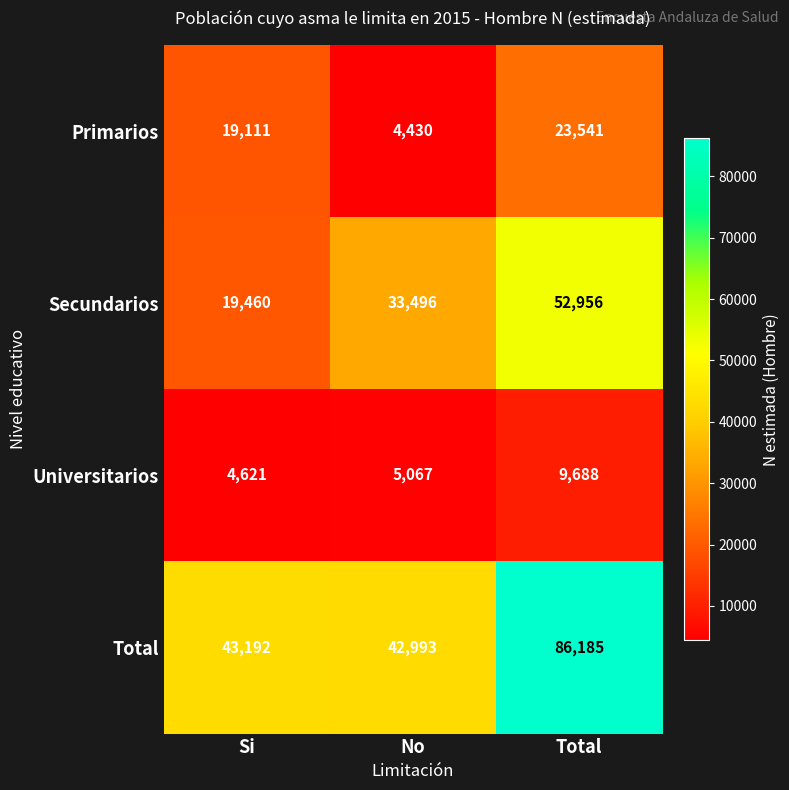

The value of Universitarios at No is 2045. True or false?

False